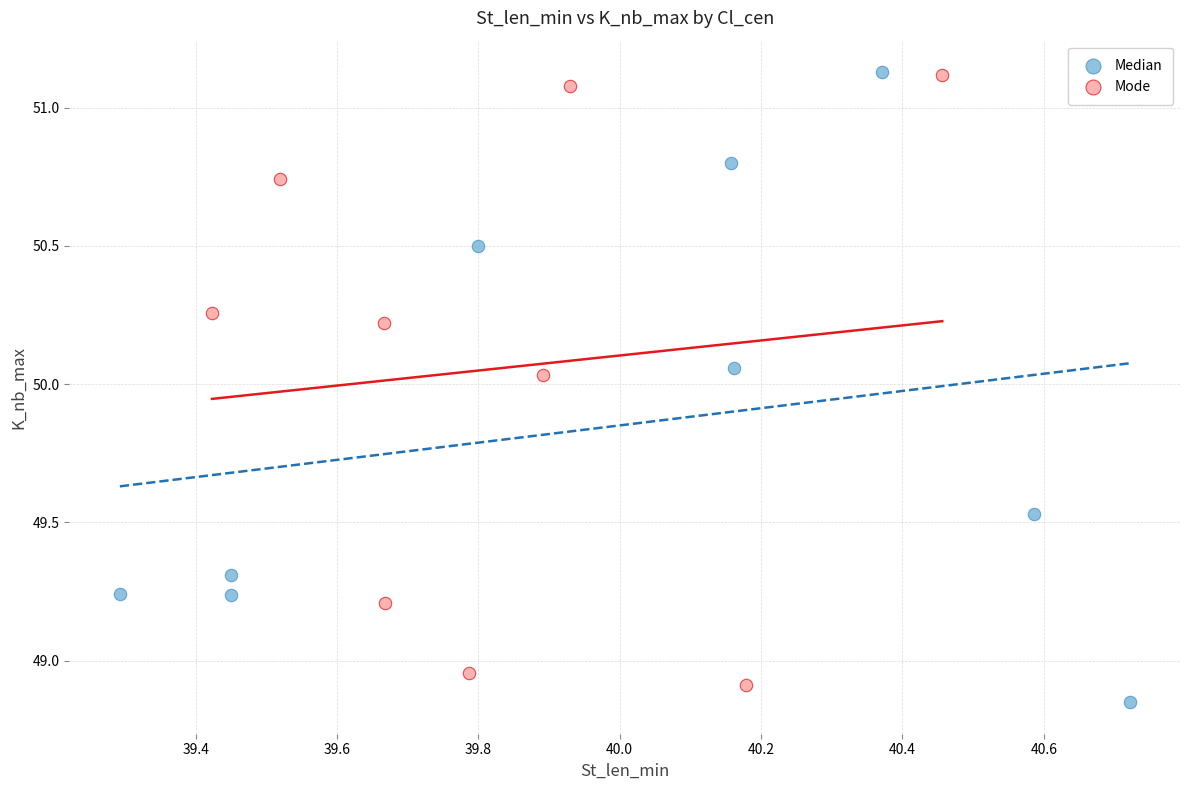

What are all the series names shown in the legend?

Median, Mode